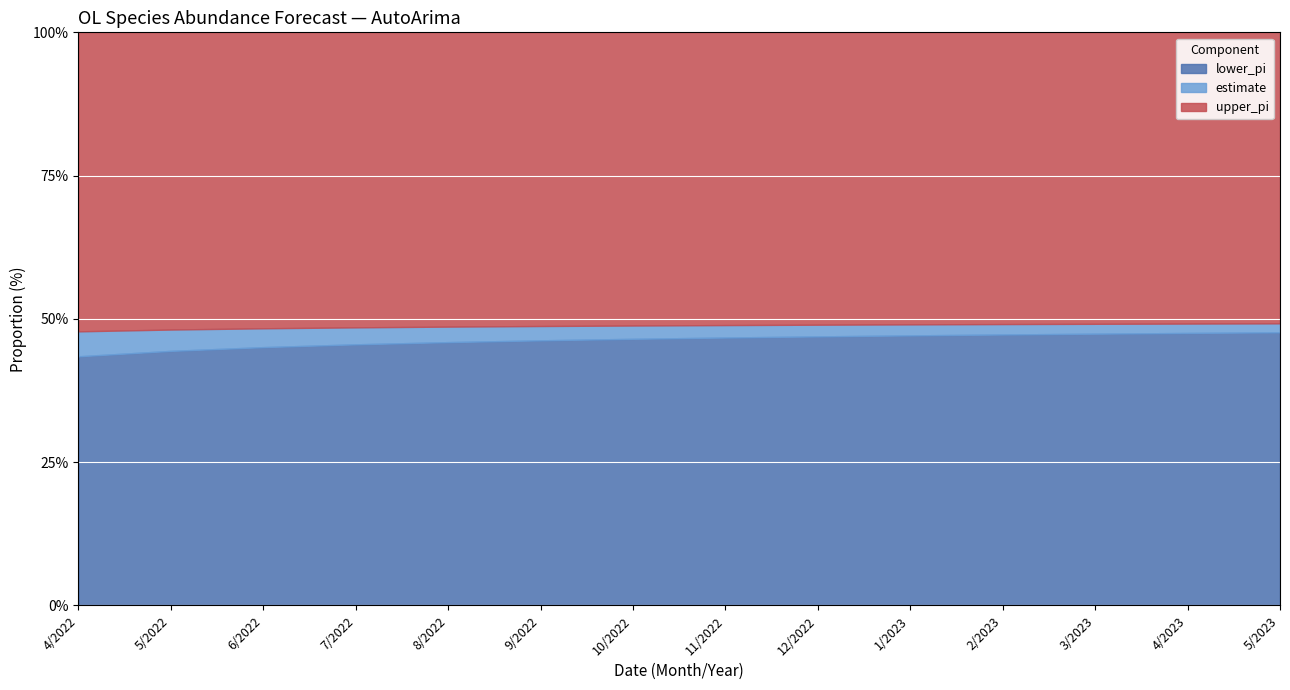

How many lines are shown in the chart?

3